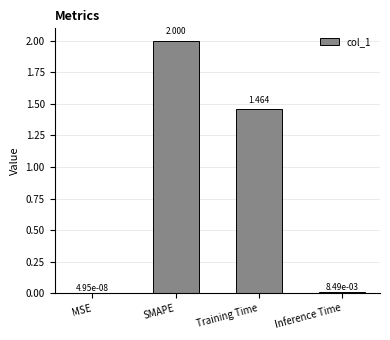

Which category has the highest value across all series?

SMAPE